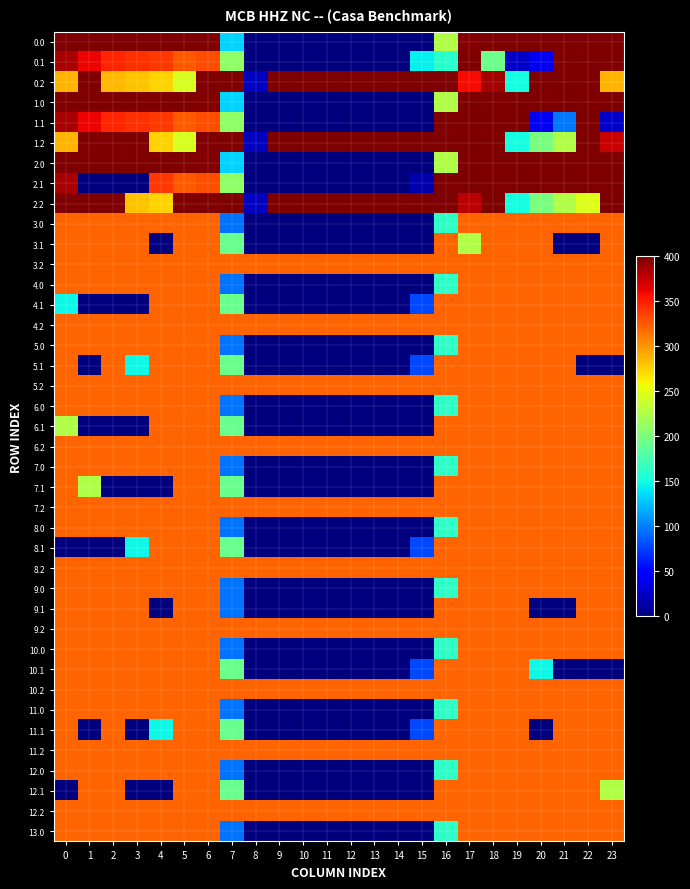

Reading left to right, extract all data points from this chart.

0.0: 0=400.0	1=400.0	2=400.0	3=400.0	4=400.0	5=400.0	6=400.0	7=134.3	8=0.0	9=0.0	10=0.0	11=0.0	12=0.0	13=0.0	14=0.0	15=0.0	16=225.1	17=398.2	18=400.0	19=400.0	20=400.0	21=400.0	22=400.0	23=400.0
0.1: 0=384.6	1=361.1	2=347.9	3=342.7	4=339.6	5=325.5	6=330.0	7=209.6	8=0.0	9=0.0	10=0.0	11=0.0	12=0.0	13=0.0	14=0.0	15=145.1	16=159.7	17=400.0	18=193.0	19=26.2	20=40.5	21=400.0	22=400.0	23=399.4
0.2: 0=287.1	1=400.0	2=285.5	3=281.0	4=274.4	5=244.9	6=400.0	7=400.0	8=22.3	9=400.0	10=400.0	11=400.0	12=400.0	13=400.0	14=400.0	15=400.0	16=400.0	17=359.2	18=387.1	19=150.9	20=400.0	21=400.0	22=400.0	23=287.5
1.0: 0=400.0	1=400.0	2=400.0	3=400.0	4=400.0	5=400.0	6=398.2	7=134.3	8=0.0	9=0.0	10=0.0	11=0.0	12=0.0	13=0.0	14=0.0	15=0.0	16=225.1	17=400.0	18=400.0	19=400.0	20=400.0	21=400.0	22=400.0	23=400.0
1.1: 0=384.6	1=361.1	2=347.9	3=342.7	4=339.6	5=325.5	6=330.0	7=209.6	8=0.0	9=0.0	10=0.0	11=0.0	12=0.0	13=0.0	14=0.0	15=0.0	16=400.0	17=400.0	18=400.0	19=400.0	20=40.5	21=97.9	22=400.0	23=25.4
1.2: 0=287.1	1=400.0	2=400.0	3=400.0	4=274.4	5=244.9	6=400.0	7=400.0	8=22.3	9=400.0	10=400.0	11=400.0	12=400.0	13=400.0	14=400.0	15=400.0	16=400.0	17=400.0	18=400.0	19=150.9	20=199.2	21=226.4	22=400.0	23=374.7
2.0: 0=400.0	1=400.0	2=400.0	3=400.0	4=400.0	5=400.0	6=398.2	7=134.3	8=0.0	9=0.0	10=0.0	11=0.0	12=0.0	13=0.0	14=0.0	15=0.0	16=225.1	17=400.0	18=400.0	19=400.0	20=400.0	21=400.0	22=400.0	23=400.0
2.1: 0=384.6	1=0.0	2=0.0	3=0.0	4=339.6	5=325.5	6=330.0	7=209.6	8=0.0	9=0.0	10=0.0	11=0.0	12=0.0	13=0.0	14=0.0	15=16.1	16=400.0	17=400.0	18=400.0	19=400.0	20=400.0	21=400.0	22=400.0	23=399.4
2.2: 0=400.0	1=400.0	2=400.0	3=281.0	4=274.4	5=400.0	6=400.0	7=400.0	8=22.3	9=400.0	10=400.0	11=400.0	12=400.0	13=400.0	14=400.0	15=400.0	16=400.0	17=378.2	18=400.0	19=150.9	20=199.2	21=226.4	22=247.4	23=400.0
3.0: 0=321.0	1=321.0	2=321.0	3=321.0	4=321.0	5=321.0	6=321.0	7=96.3	8=0.0	9=0.0	10=0.0	11=0.0	12=0.0	13=0.0	14=0.0	15=0.0	16=164.0	17=321.0	18=321.0	19=321.0	20=321.0	21=321.0	22=321.0	23=321.0
3.1: 0=321.0	1=321.0	2=321.0	3=321.0	4=0.0	5=321.0	6=321.0	7=191.7	8=0.0	9=0.0	10=0.0	11=0.0	12=0.0	13=0.0	14=0.0	15=0.0	16=321.0	17=226.0	18=321.0	19=321.0	20=321.0	21=0.0	22=0.0	23=321.0
3.2: 0=321.0	1=321.0	2=321.0	3=321.0	4=321.0	5=321.0	6=321.0	7=321.0	8=321.0	9=321.0	10=321.0	11=321.0	12=321.0	13=321.0	14=321.0	15=321.0	16=321.0	17=321.0	18=321.0	19=321.0	20=321.0	21=321.0	22=321.0	23=321.0
4.0: 0=321.0	1=321.0	2=321.0	3=321.0	4=321.0	5=321.0	6=321.0	7=96.3	8=0.0	9=0.0	10=0.0	11=0.0	12=0.0	13=0.0	14=0.0	15=0.0	16=164.0	17=321.0	18=321.0	19=321.0	20=321.0	21=321.0	22=321.0	23=321.0
4.1: 0=147.4	1=0.0	2=0.0	3=0.0	4=321.0	5=321.0	6=321.0	7=191.7	8=0.0	9=0.0	10=0.0	11=0.0	12=0.0	13=0.0	14=0.0	15=78.6	16=321.0	17=321.0	18=321.0	19=321.0	20=321.0	21=321.0	22=321.0	23=321.0
4.2: 0=321.0	1=321.0	2=321.0	3=321.0	4=321.0	5=321.0	6=321.0	7=321.0	8=321.0	9=321.0	10=321.0	11=321.0	12=321.0	13=321.0	14=321.0	15=321.0	16=321.0	17=321.0	18=321.0	19=321.0	20=321.0	21=321.0	22=321.0	23=321.0
5.0: 0=321.0	1=321.0	2=321.0	3=321.0	4=321.0	5=321.0	6=321.0	7=96.8	8=0.0	9=0.0	10=0.0	11=0.0	12=0.0	13=0.0	14=0.0	15=0.0	16=164.0	17=321.0	18=321.0	19=321.0	20=321.0	21=321.0	22=321.0	23=320.5
5.1: 0=321.0	1=0.0	2=321.0	3=147.4	4=321.0	5=321.0	6=321.0	7=191.7	8=0.0	9=0.0	10=0.0	11=0.0	12=0.0	13=0.0	14=0.0	15=78.6	16=321.0	17=321.0	18=321.0	19=321.0	20=321.0	21=321.0	22=0.0	23=0.0
5.2: 0=321.0	1=321.0	2=321.0	3=321.0	4=321.0	5=321.0	6=321.0	7=321.0	8=321.0	9=321.0	10=321.0	11=321.0	12=321.0	13=321.0	14=321.0	15=321.0	16=321.0	17=321.0	18=321.0	19=321.0	20=321.0	21=321.0	22=321.0	23=321.0
6.0: 0=321.0	1=321.0	2=321.0	3=321.0	4=321.0	5=321.0	6=321.0	7=96.8	8=0.0	9=0.0	10=0.0	11=0.0	12=0.0	13=0.0	14=0.0	15=0.0	16=163.5	17=321.0	18=321.0	19=321.0	20=321.0	21=321.0	22=321.0	23=321.0
6.1: 0=226.0	1=0.0	2=0.0	3=0.0	4=321.0	5=321.0	6=321.0	7=191.7	8=0.0	9=0.0	10=0.0	11=0.0	12=0.0	13=0.0	14=0.0	15=0.0	16=321.0	17=321.0	18=321.0	19=321.0	20=321.0	21=321.0	22=321.0	23=321.0
6.2: 0=321.0	1=321.0	2=321.0	3=321.0	4=321.0	5=321.0	6=321.0	7=321.0	8=321.0	9=321.0	10=321.0	11=321.0	12=321.0	13=321.0	14=321.0	15=321.0	16=321.0	17=321.0	18=321.0	19=321.0	20=321.0	21=321.0	22=321.0	23=321.0
7.0: 0=321.0	1=321.0	2=321.0	3=321.0	4=321.0	5=321.0	6=321.0	7=96.8	8=0.0	9=0.0	10=0.0	11=0.0	12=0.0	13=0.0	14=0.0	15=0.0	16=163.5	17=321.0	18=321.0	19=321.0	20=321.0	21=321.0	22=321.0	23=321.0
7.1: 0=321.0	1=226.0	2=0.0	3=0.0	4=0.0	5=321.0	6=321.0	7=191.7	8=0.0	9=0.0	10=0.0	11=0.0	12=0.0	13=0.0	14=0.0	15=0.0	16=321.0	17=321.0	18=321.0	19=321.0	20=321.0	21=321.0	22=321.0	23=321.0
7.2: 0=321.0	1=321.0	2=321.0	3=321.0	4=321.0	5=321.0	6=321.0	7=321.0	8=321.0	9=321.0	10=321.0	11=321.0	12=321.0	13=321.0	14=321.0	15=321.0	16=321.0	17=321.0	18=321.0	19=321.0	20=321.0	21=321.0	22=321.0	23=321.0
8.0: 0=321.0	1=321.0	2=321.0	3=321.0	4=321.0	5=321.0	6=320.5	7=96.8	8=0.0	9=0.0	10=0.0	11=0.0	12=0.0	13=0.0	14=0.0	15=0.0	16=164.0	17=321.0	18=321.0	19=321.0	20=321.0	21=321.0	22=321.0	23=321.0
8.1: 0=0.0	1=0.0	2=0.0	3=147.4	4=321.0	5=321.0	6=321.0	7=191.7	8=0.0	9=0.0	10=0.0	11=0.0	12=0.0	13=0.0	14=0.0	15=78.6	16=321.0	17=321.0	18=321.0	19=321.0	20=321.0	21=321.0	22=321.0	23=321.0
8.2: 0=321.0	1=321.0	2=321.0	3=321.0	4=321.0	5=321.0	6=321.0	7=321.0	8=321.0	9=321.0	10=321.0	11=321.0	12=321.0	13=321.0	14=321.0	15=321.0	16=321.0	17=321.0	18=321.0	19=321.0	20=321.0	21=321.0	22=321.0	23=321.0
9.0: 0=321.0	1=321.0	2=321.0	3=321.0	4=321.0	5=321.0	6=320.5	7=96.8	8=0.0	9=0.0	10=0.0	11=0.0	12=0.0	13=0.0	14=0.0	15=0.0	16=164.0	17=321.0	18=321.0	19=321.0	20=321.0	21=321.0	22=321.0	23=321.0
9.1: 0=321.0	1=321.0	2=321.0	3=321.0	4=0.0	5=321.0	6=321.0	7=96.7	8=0.0	9=0.0	10=0.0	11=0.0	12=0.0	13=0.0	14=0.0	15=0.0	16=321.0	17=321.0	18=321.0	19=321.0	20=0.0	21=0.0	22=321.0	23=321.0
9.2: 0=321.0	1=321.0	2=321.0	3=321.0	4=321.0	5=321.0	6=321.0	7=321.0	8=321.0	9=321.0	10=321.0	11=321.0	12=321.0	13=321.0	14=321.0	15=321.0	16=321.0	17=321.0	18=321.0	19=321.0	20=321.0	21=321.0	22=321.0	23=321.0
10.0: 0=321.0	1=321.0	2=321.0	3=321.0	4=321.0	5=321.0	6=321.0	7=96.3	8=0.0	9=0.0	10=0.0	11=0.0	12=0.0	13=0.0	14=0.0	15=0.0	16=164.0	17=321.0	18=321.0	19=321.0	20=321.0	21=321.0	22=321.0	23=321.0
10.1: 0=321.0	1=321.0	2=321.0	3=321.0	4=321.0	5=321.0	6=321.0	7=191.7	8=0.0	9=0.0	10=0.0	11=0.0	12=0.0	13=0.0	14=0.0	15=78.6	16=321.0	17=321.0	18=321.0	19=321.0	20=147.4	21=0.0	22=0.0	23=0.0
10.2: 0=321.0	1=321.0	2=321.0	3=321.0	4=321.0	5=321.0	6=321.0	7=321.0	8=321.0	9=321.0	10=321.0	11=321.0	12=321.0	13=321.0	14=321.0	15=321.0	16=321.0	17=321.0	18=321.0	19=321.0	20=321.0	21=321.0	22=321.0	23=321.0
11.0: 0=321.0	1=321.0	2=321.0	3=321.0	4=321.0	5=321.0	6=321.0	7=96.3	8=0.0	9=0.0	10=0.0	11=0.0	12=0.0	13=0.0	14=0.0	15=0.0	16=164.0	17=321.0	18=321.0	19=321.0	20=321.0	21=321.0	22=321.0	23=321.0
11.1: 0=321.0	1=0.0	2=321.0	3=0.0	4=147.4	5=321.0	6=321.0	7=191.7	8=0.0	9=0.0	10=0.0	11=0.0	12=0.0	13=0.0	14=0.0	15=78.6	16=321.0	17=321.0	18=321.0	19=321.0	20=0.0	21=321.0	22=321.0	23=321.0
11.2: 0=321.0	1=321.0	2=321.0	3=321.0	4=321.0	5=321.0	6=321.0	7=321.0	8=321.0	9=321.0	10=321.0	11=321.0	12=321.0	13=321.0	14=321.0	15=321.0	16=321.0	17=321.0	18=321.0	19=321.0	20=321.0	21=321.0	22=321.0	23=321.0
12.0: 0=321.0	1=321.0	2=321.0	3=321.0	4=321.0	5=321.0	6=321.0	7=96.8	8=0.0	9=0.0	10=0.0	11=0.0	12=0.0	13=0.0	14=0.0	15=0.0	16=163.5	17=321.0	18=321.0	19=321.0	20=321.0	21=321.0	22=321.0	23=321.0
12.1: 0=0.0	1=321.0	2=321.0	3=0.0	4=0.0	5=321.0	6=321.0	7=191.7	8=0.0	9=0.0	10=0.0	11=0.0	12=0.0	13=0.0	14=0.0	15=0.0	16=321.0	17=321.0	18=321.0	19=321.0	20=321.0	21=321.0	22=321.0	23=226.0
12.2: 0=321.0	1=321.0	2=321.0	3=321.0	4=321.0	5=321.0	6=321.0	7=321.0	8=321.0	9=321.0	10=321.0	11=321.0	12=321.0	13=321.0	14=321.0	15=321.0	16=321.0	17=321.0	18=321.0	19=321.0	20=321.0	21=321.0	22=321.0	23=321.0
13.0: 0=321.0	1=321.0	2=321.0	3=321.0	4=321.0	5=321.0	6=321.0	7=96.8	8=0.0	9=0.0	10=0.0	11=0.0	12=0.0	13=0.0	14=0.0	15=0.0	16=163.5	17=321.0	18=321.0	19=321.0	20=321.0	21=321.0	22=321.0	23=321.0